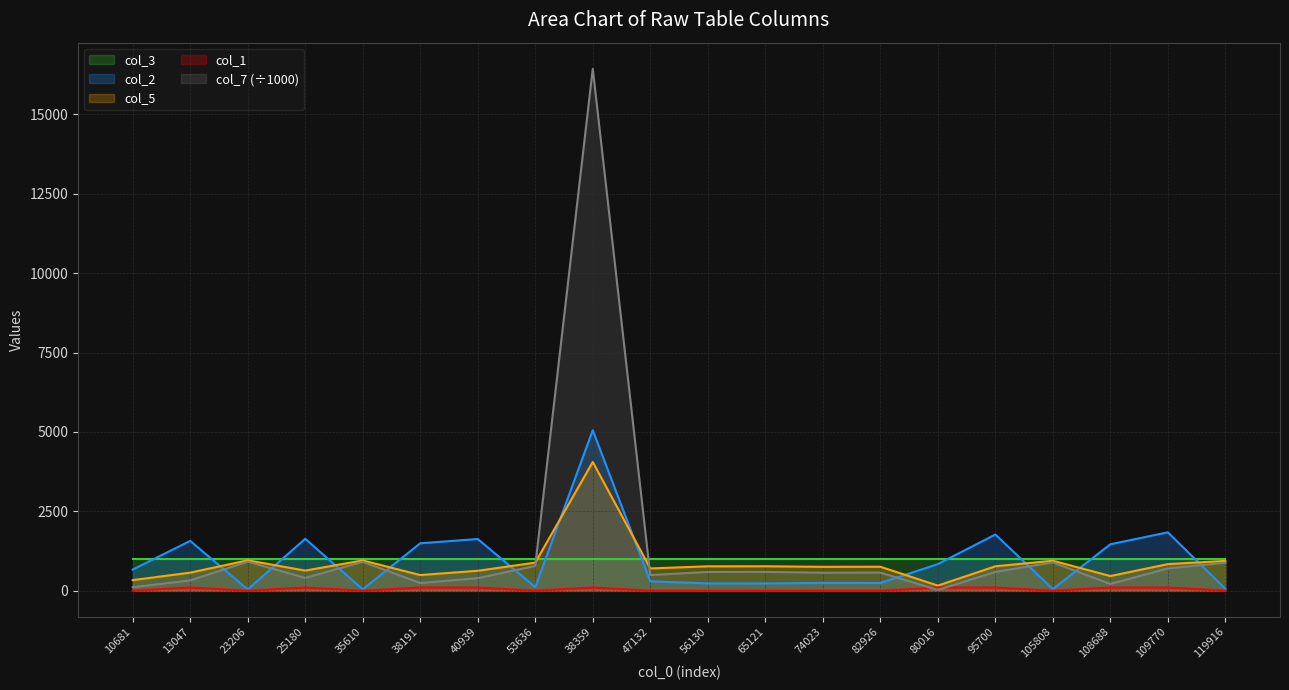

Where is the first local minimum for col_5?

25180